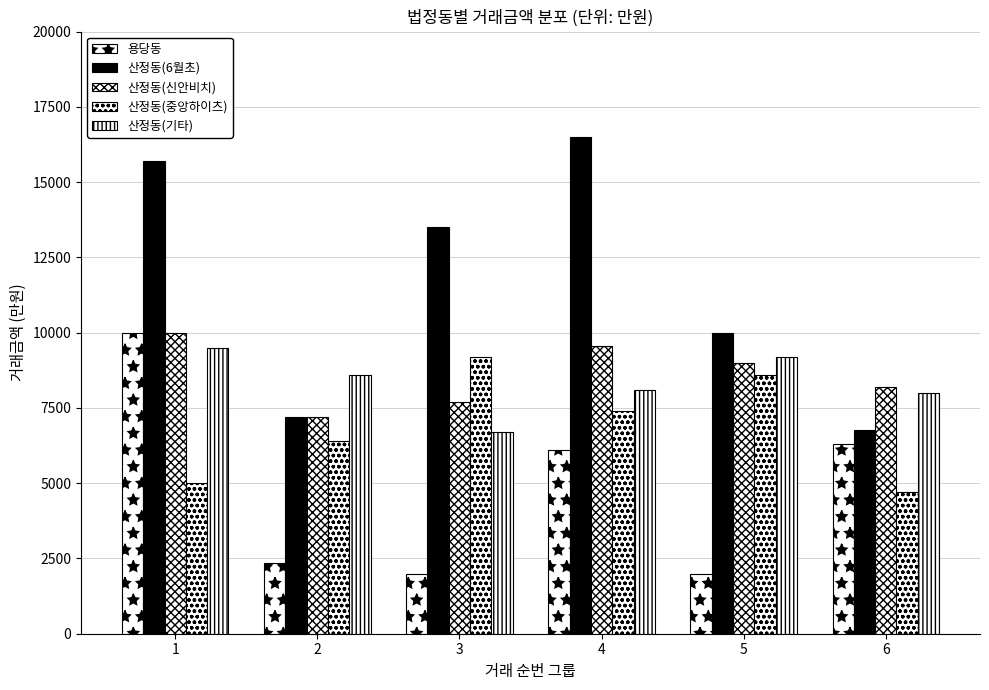

The value of 산정동(중앙하이츠) at 6 is 6524. True or false?

False